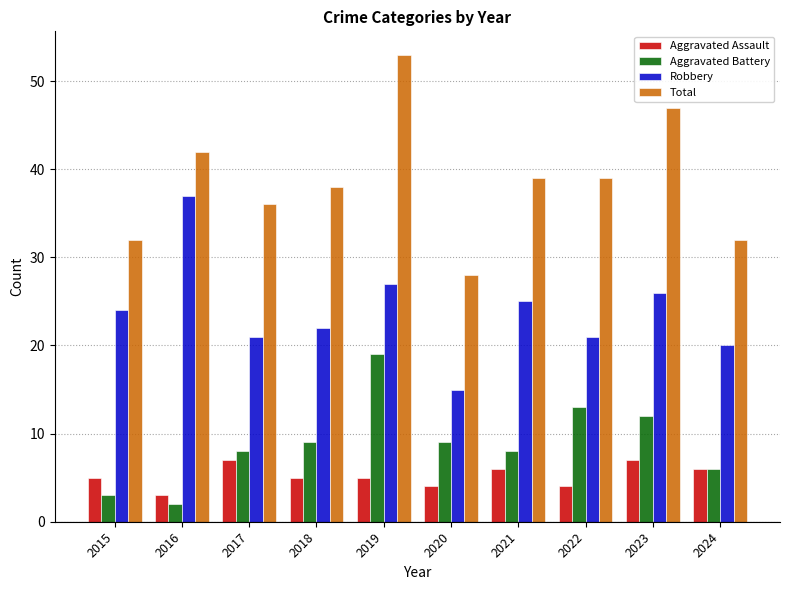

At which category does the chart reach its minimum across all series?

2016